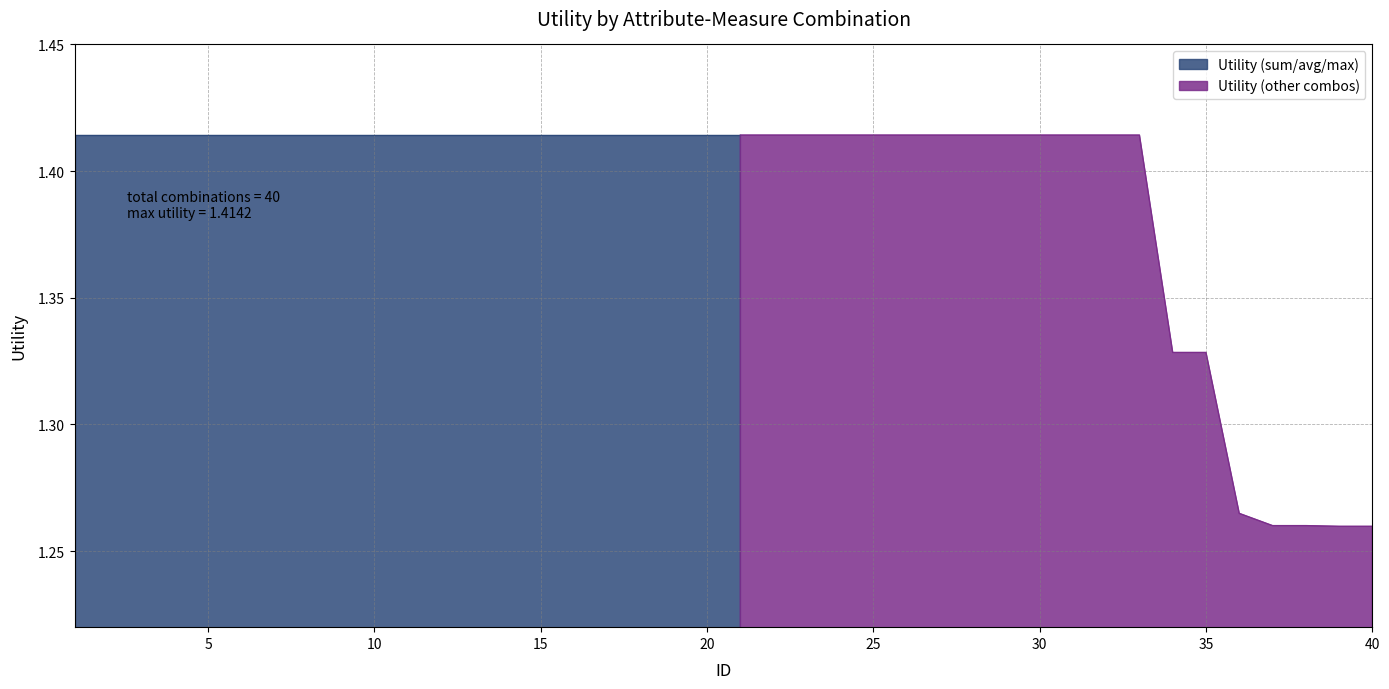

What is the value of the 14th point from the left?

1.4